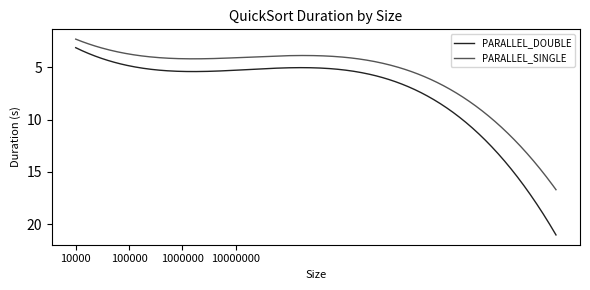

Which series has the widest spread of values?

PARALLEL_DOUBLE